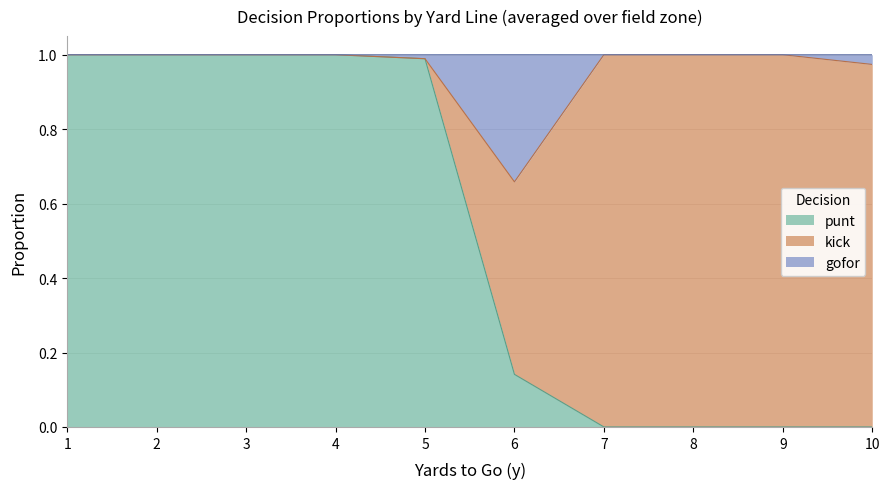

True or false: punt has a value of 0.0 at 10.

True